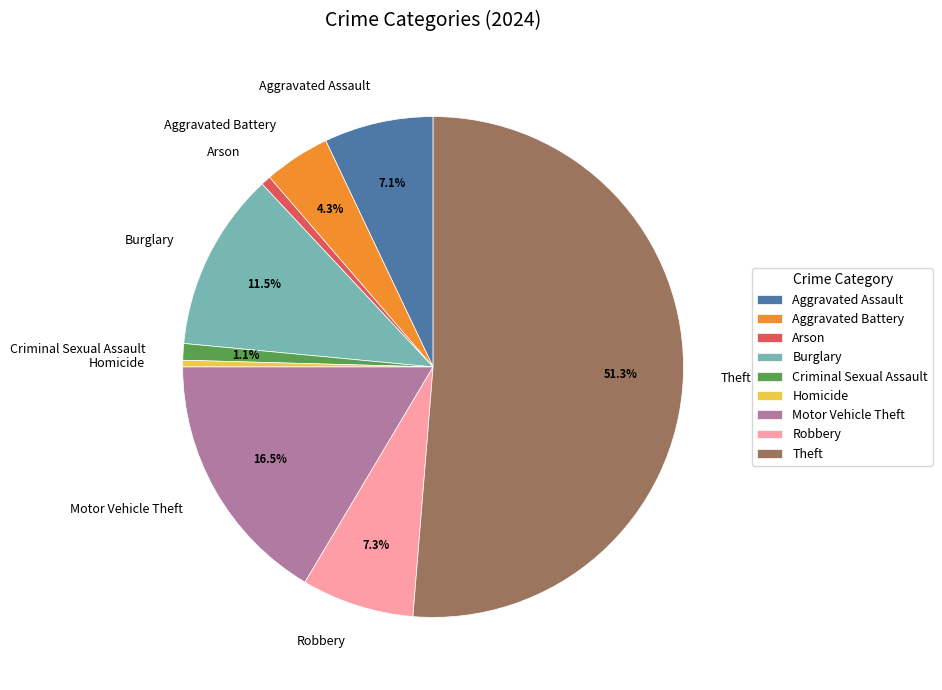

Do Burglary and Motor Vehicle Theft together represent more than half of the pie?

No